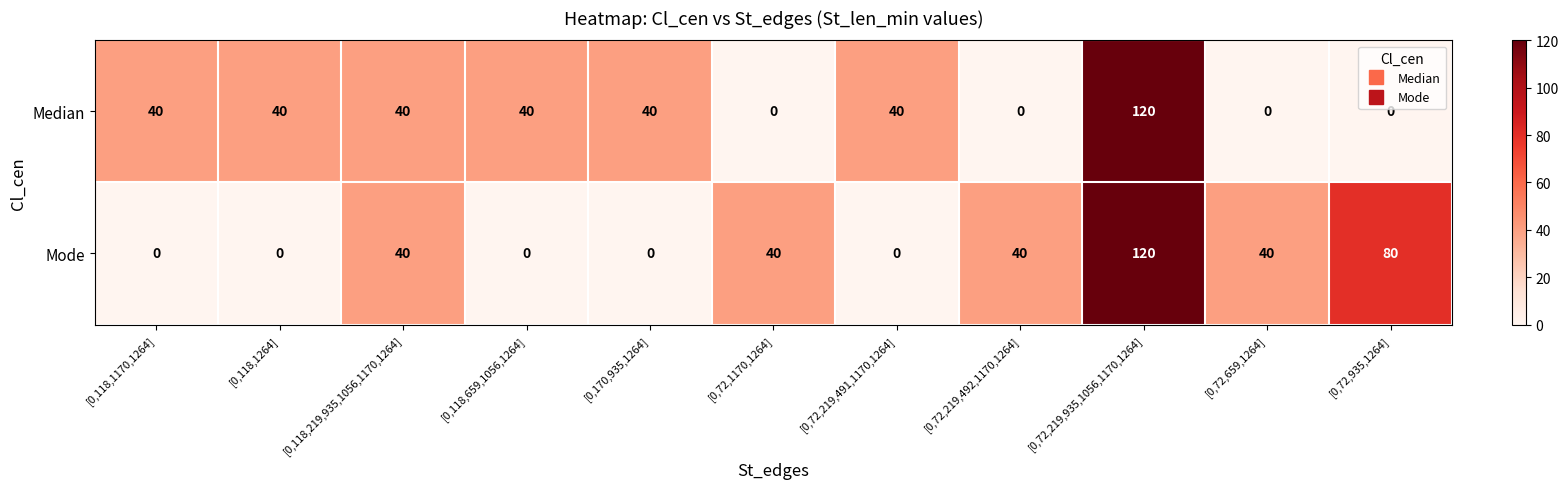

True or false: Median has a value of 40 at [0,118,219,935,1056,1170,1264].

True